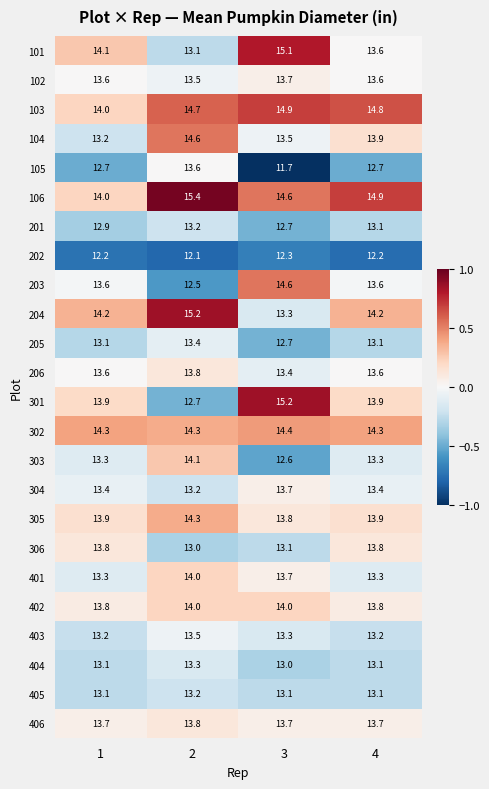

What value does the 202 series have at 1?

12.2